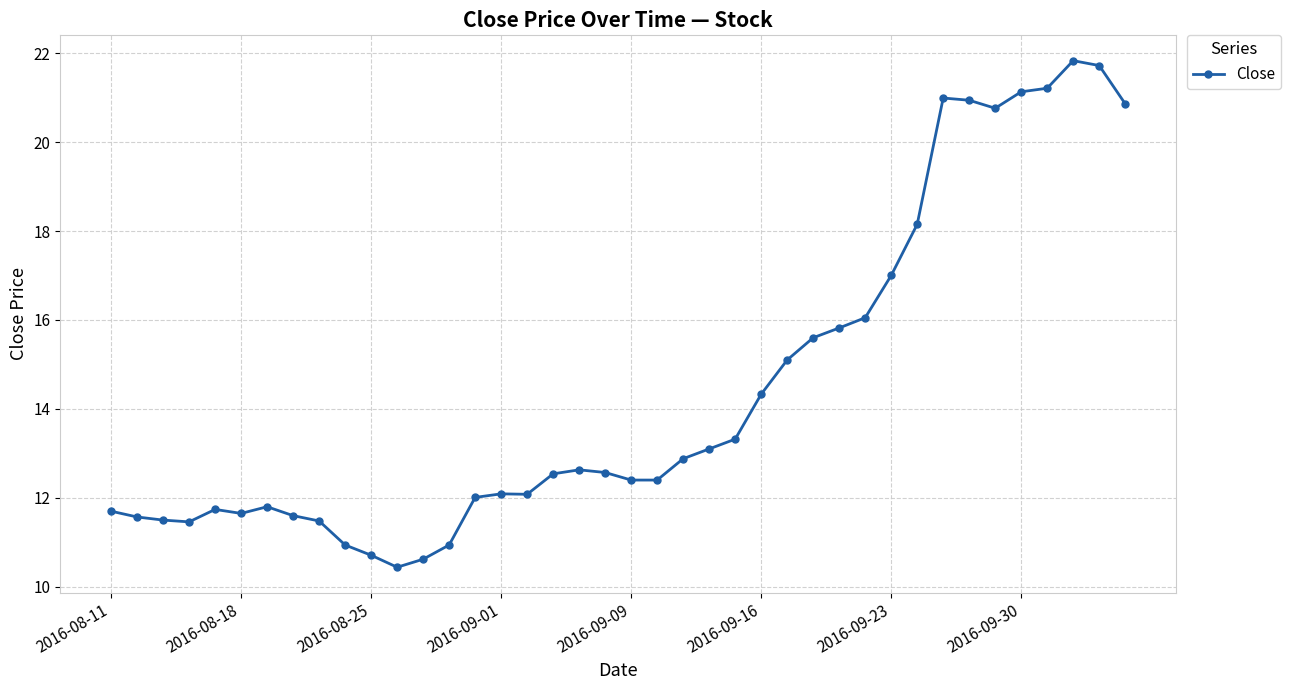

What is the difference between the maximum and minimum values?

11.4